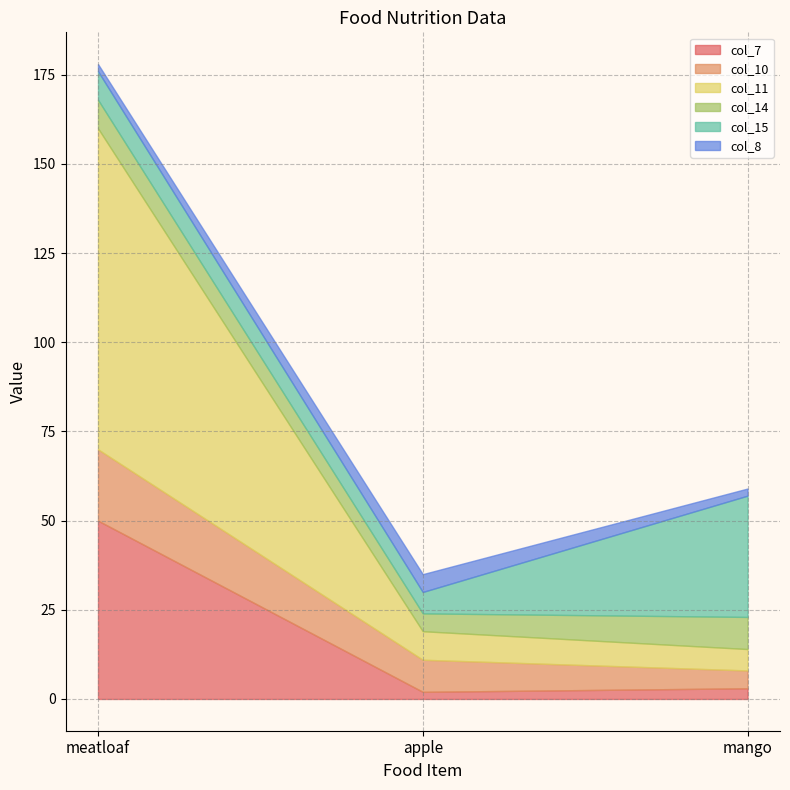

Is it true that col_7 equals 80 at meatloaf?

False